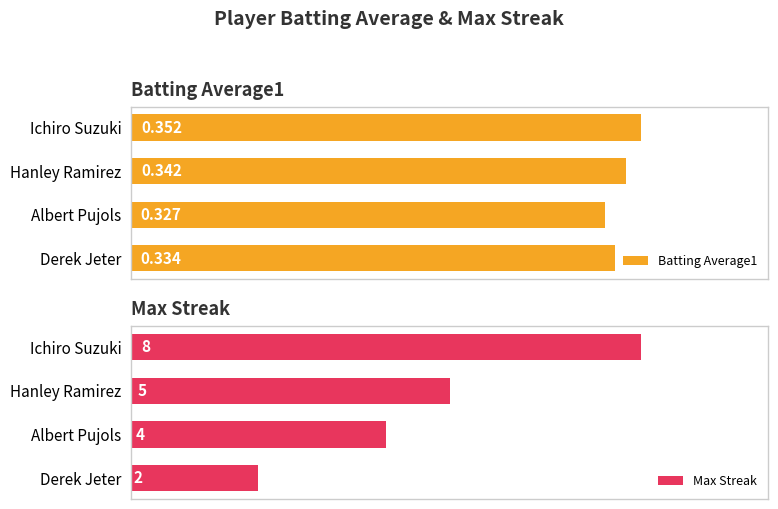

What is the minimum value shown in the chart?

0.3